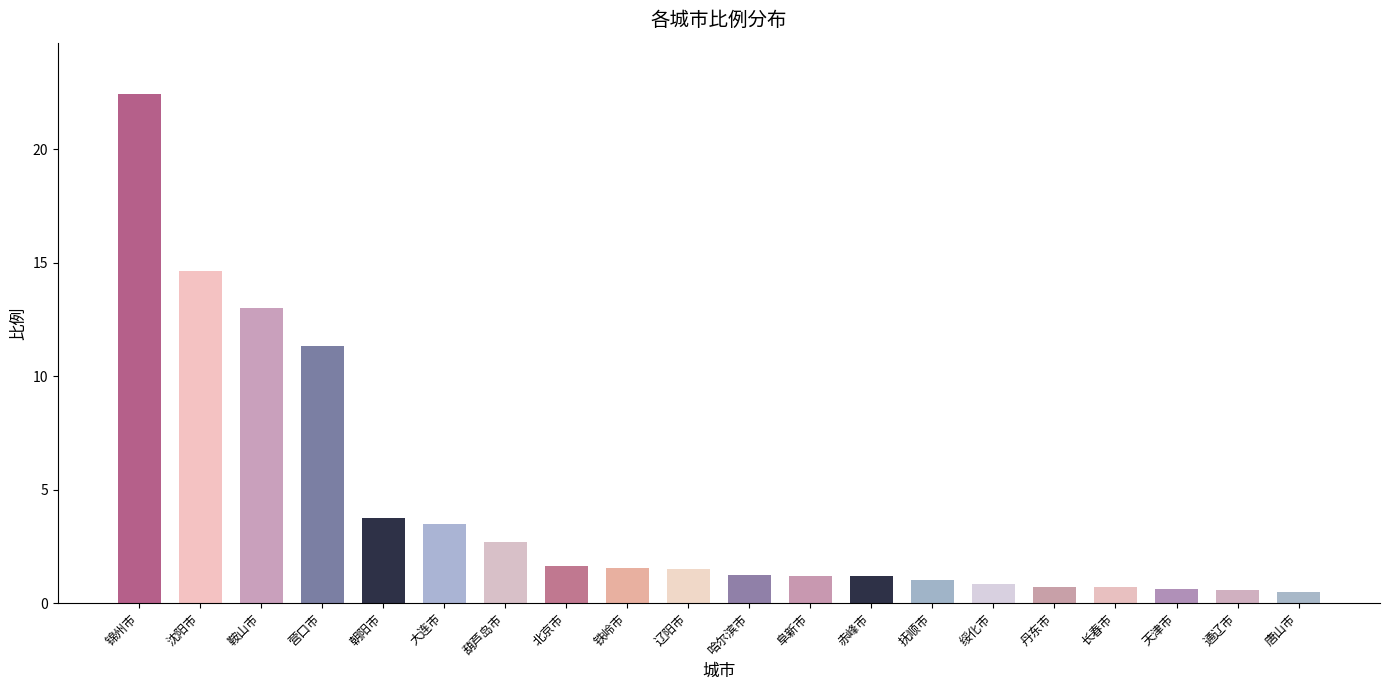

What is the label of the 19th bar from the left?

通辽市